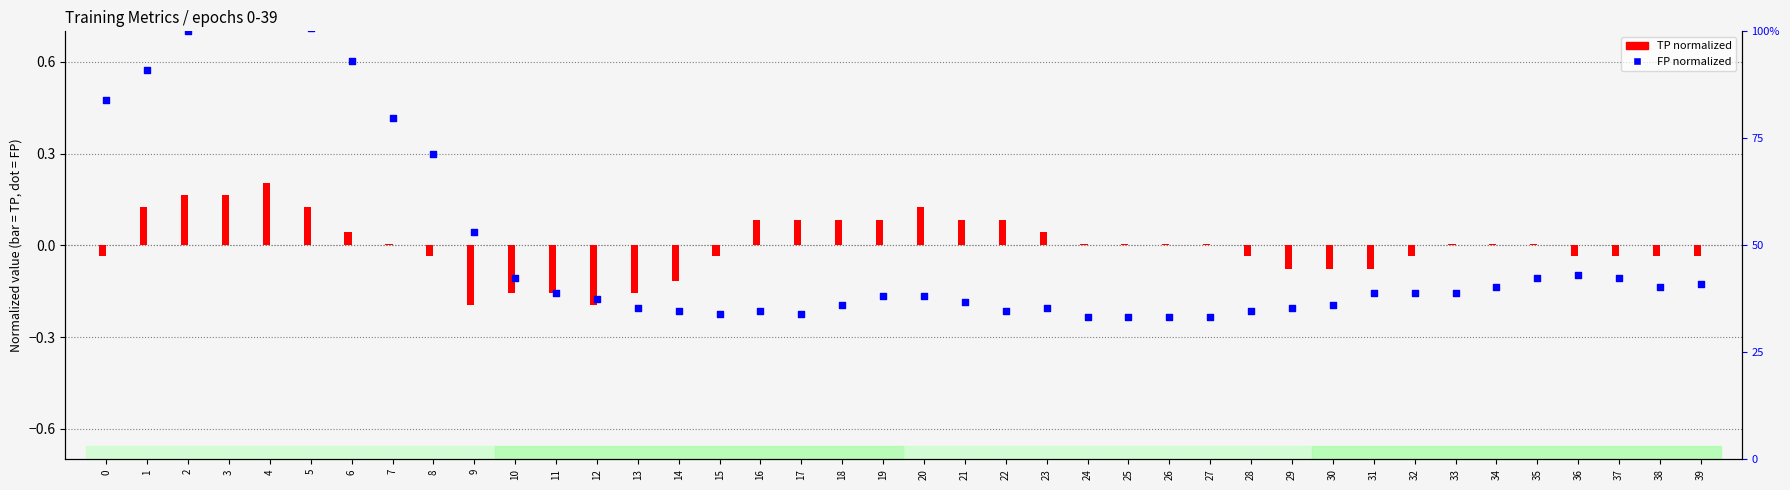

At which category is the sum across all series the highest?

4